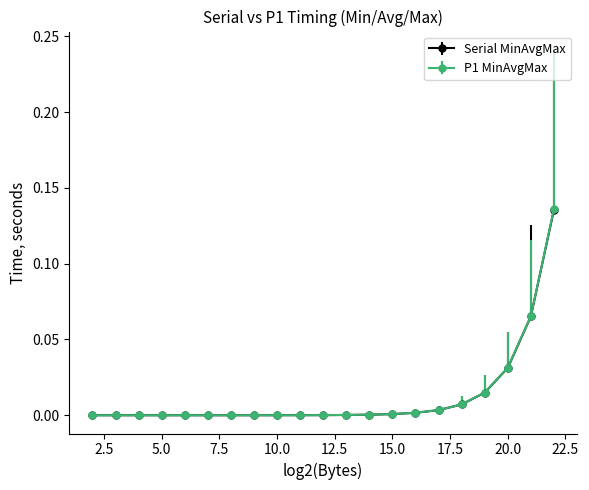

Which series has the widest spread of values?

P1 MinAvgMax